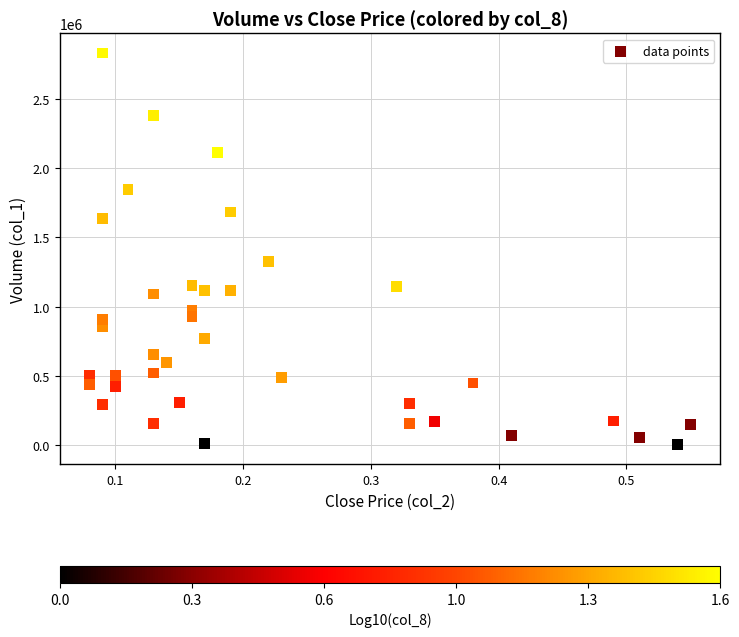

What Y value in the scatter plot is closest to 1417500?

1326000